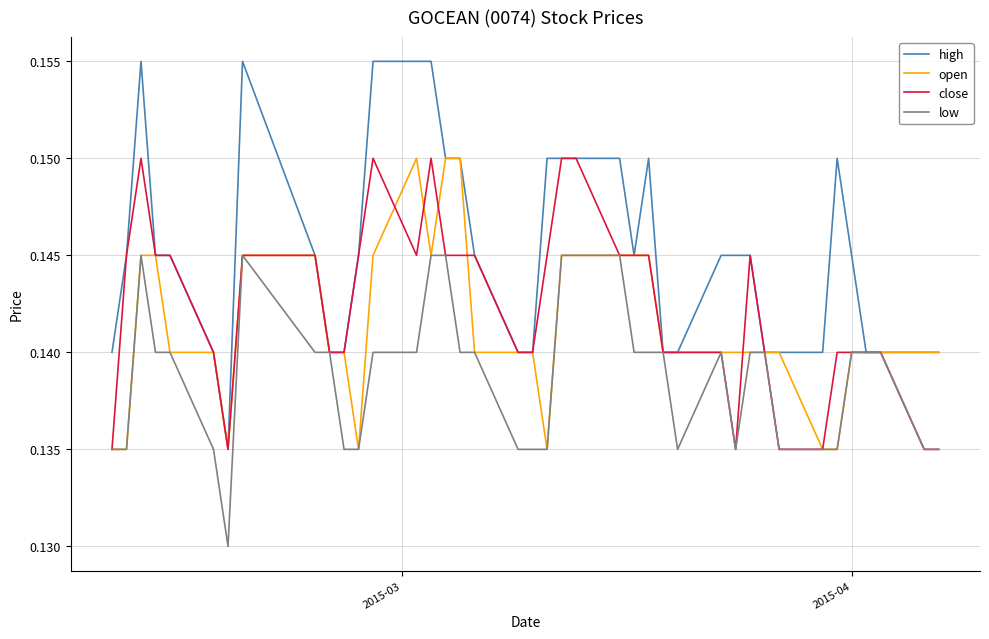

Which series has the largest total across all categories?

high